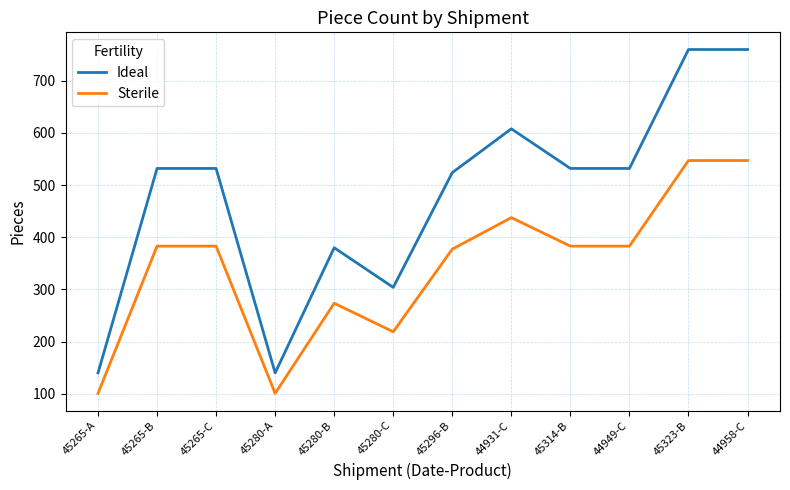

List the series in order of their overall mean, highest first.

Ideal, Sterile